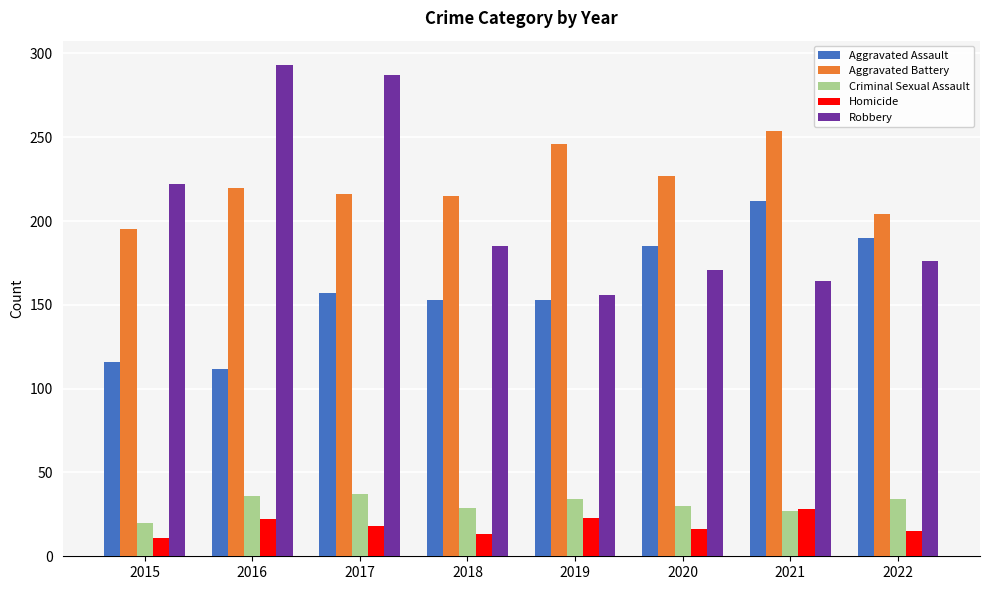

How many values in the Robbery series are below 185?

4